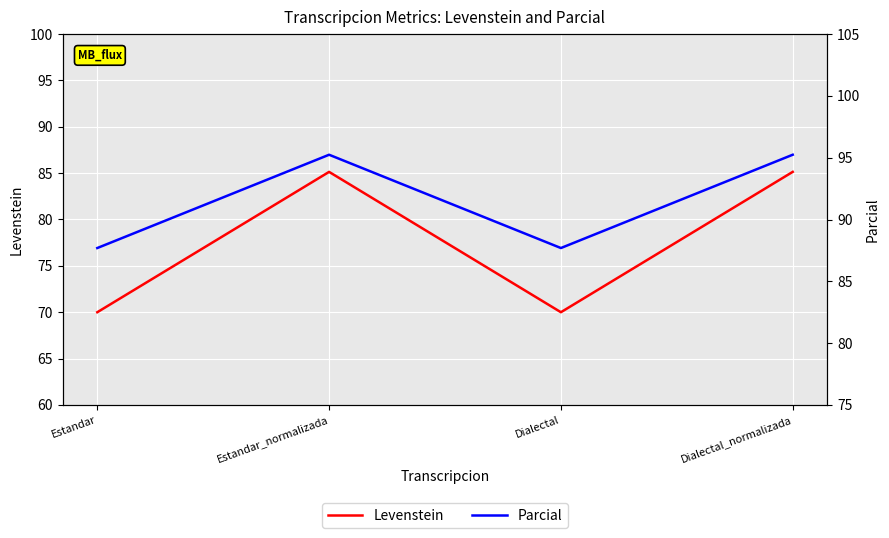

At which category is the sum across all series the highest?

Estandar_normalizada